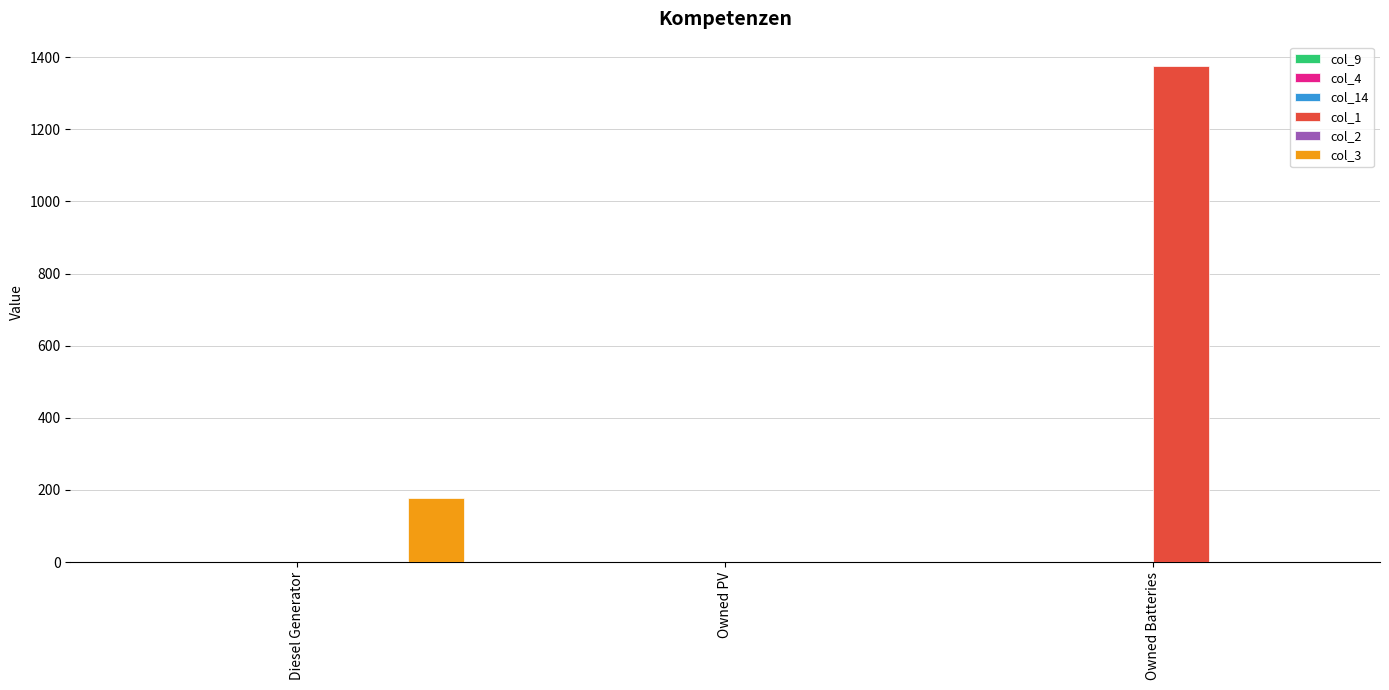

What is the greatest value displayed?

1374